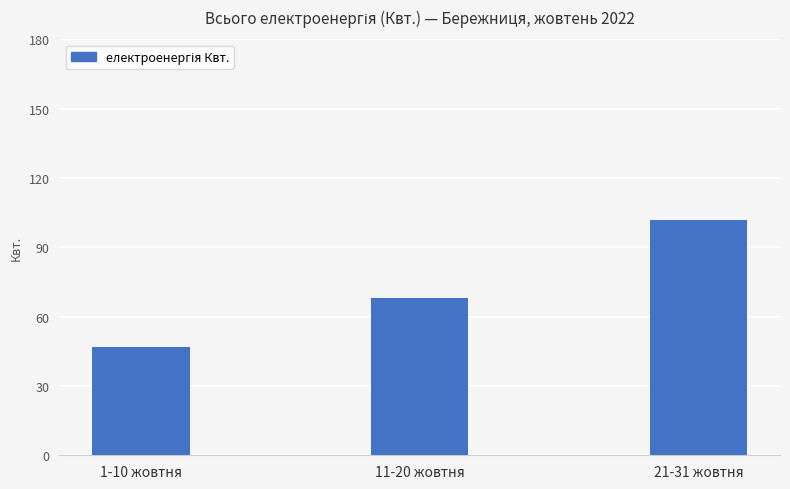

What is the change in value from 1-10 жовтня to 11-20 жовтня?

+21